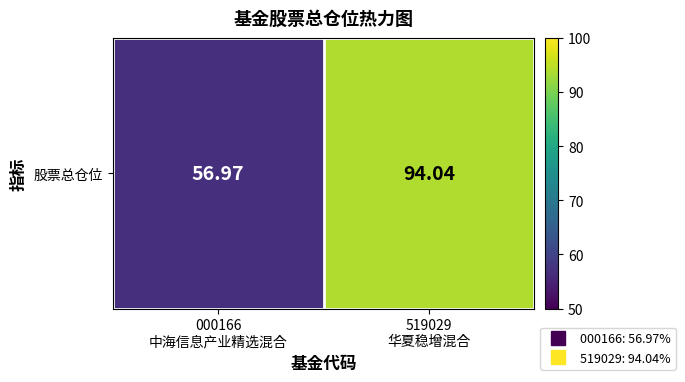

Where is the data nearest to the value 75?

000166
中海信息产业精选混合